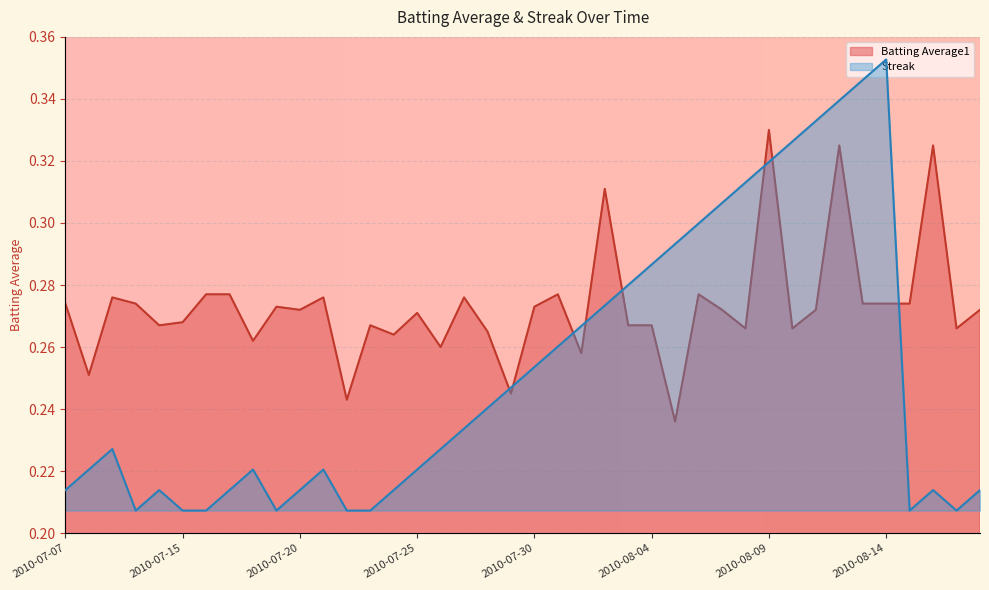

How many Batting Average1 values are between 0 and 1?

40